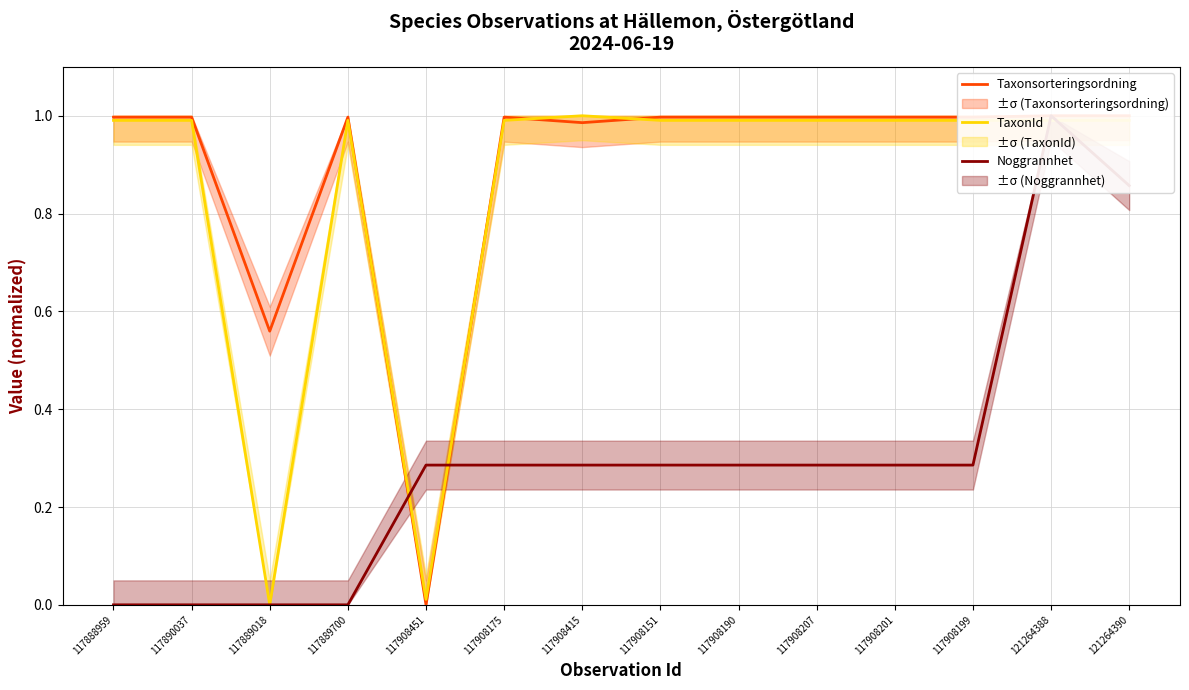

Does the chart have visible grid lines?

Yes